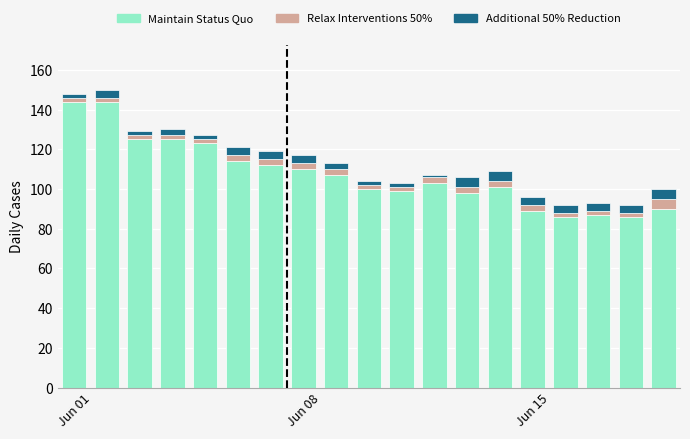

What is the difference between the maximum and minimum values in the Maintain Status Quo series?

58